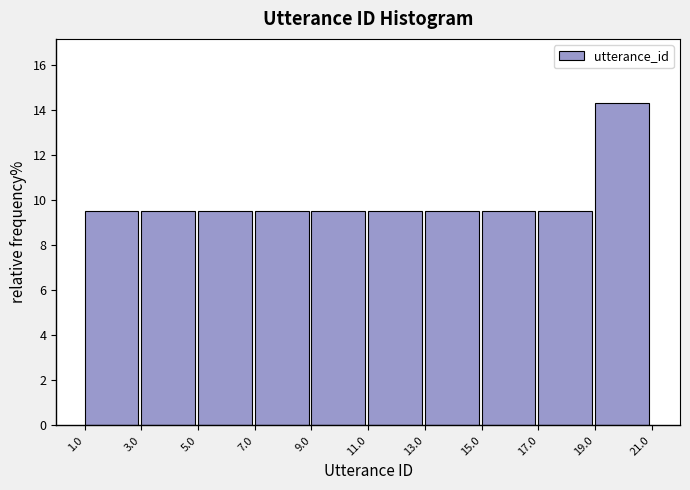

What is the height of the bar covering 1.0 to 3.0 on the x-axis? The values are not printed on the chart, so give them approximately, as read against the axis.

9.6